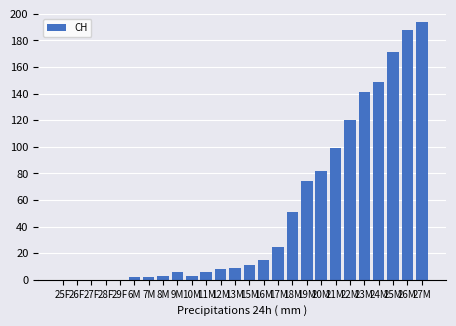

At which category does the chart reach its peak across all series?

27M